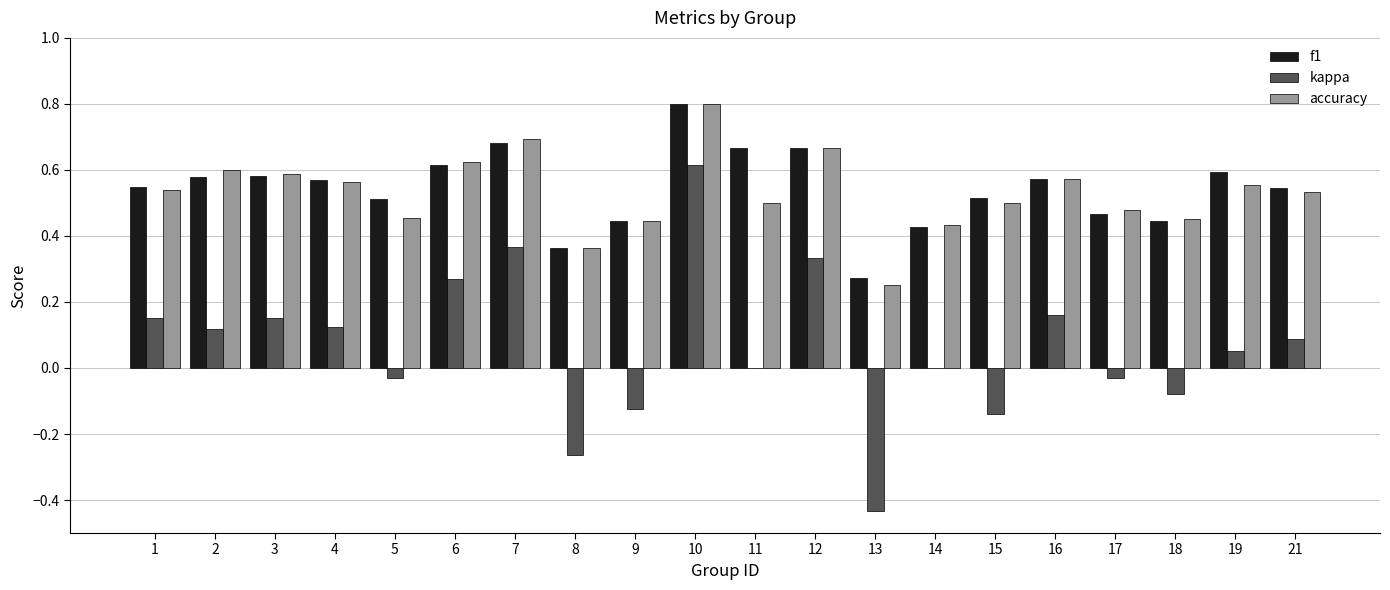

Which category has the highest value in the accuracy series?

10